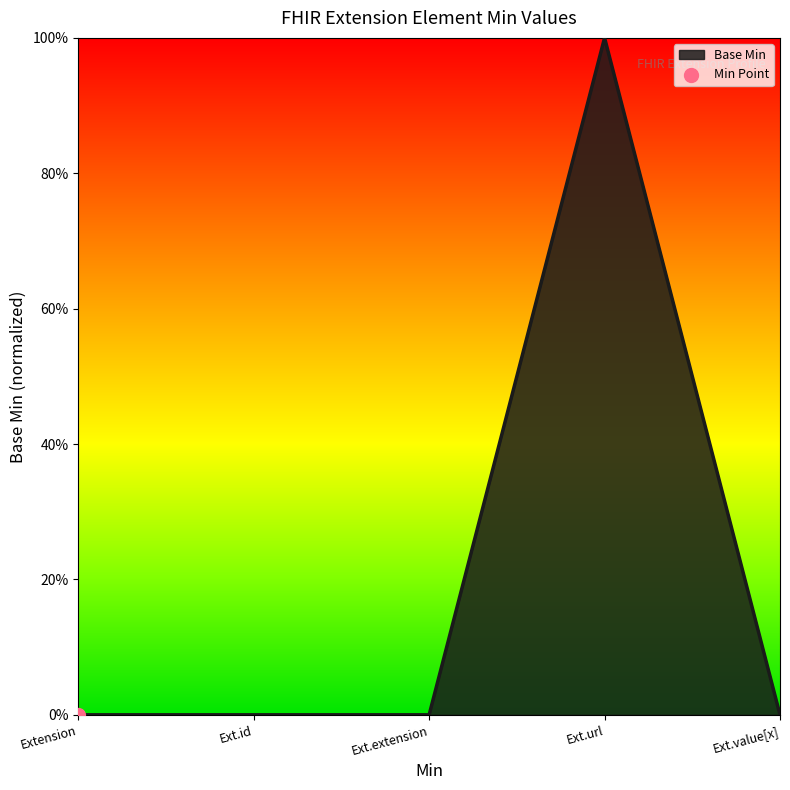

Is this an area chart (filled region under the line)?

Yes